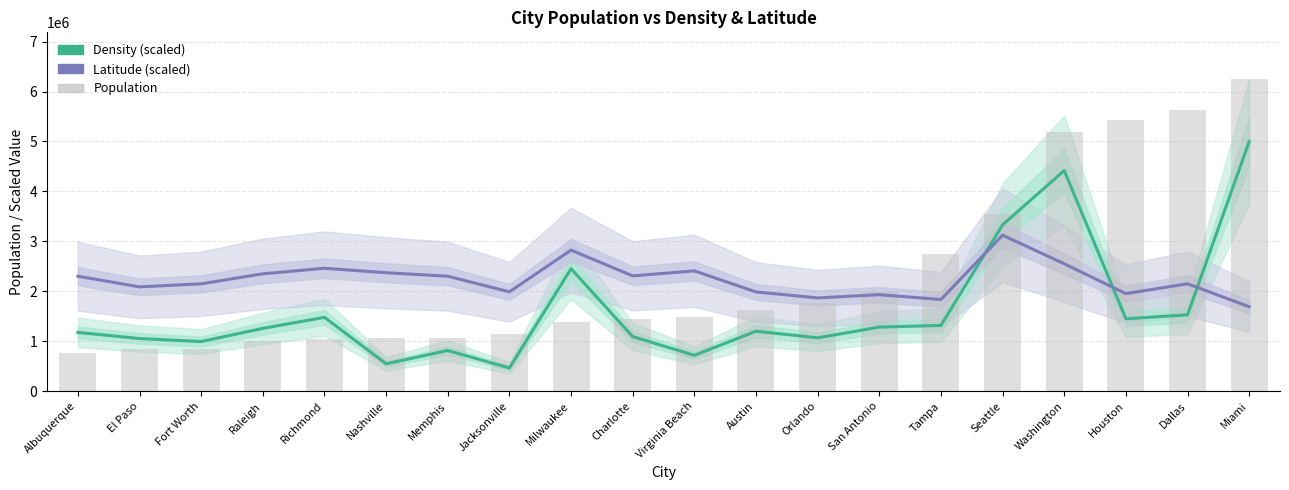

Reading left to right, list all the values displayed in this chart.

Density (scaled): 1178100.5	1054846.8	994247.0	1258215.5	1479045.1	549506.4	815529.1	466310.1	2452749.8	1093877.1	717953.2	1201724.2	1069226.4	1283893.3	1317788.1	3330932.9	4417620.2	1450285.9	1530400.9	4997940.0
Latitude (scaled): 2302721.0	2089034.4	2150266.7	2350395.0	2461715.1	2372638.0	2302668.5	1989619.7	2824753.3	2309444.4	2409508.5	1987756.8	1868132.5	1933208.6	1836227.4	3123712.5	2551926.9	1953864.2	2151086.6	1691283.7
Population: 759517.0	845059.0	854113.0	1005457.0	1041877.0	1065078.0	1069661.0	1141459.0	1377104.0	1438351.0	1487505.0	1633847.0	1757288.0	1976787.0	2744107.0	3541236.0	5191844.0	5424720.0	5634307.0	6247425.0